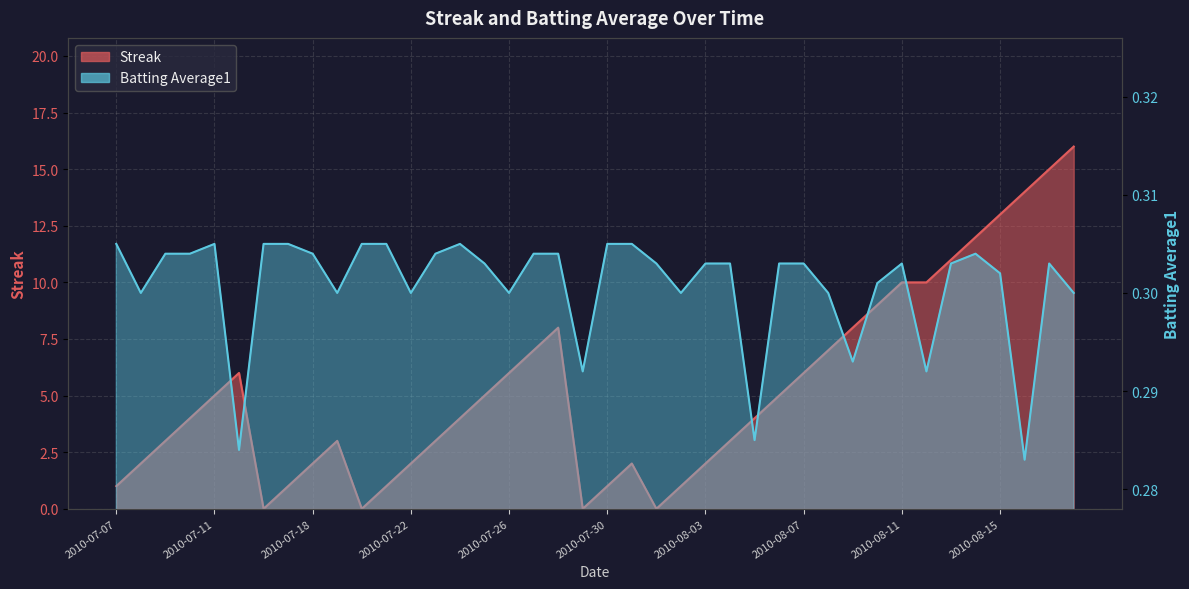

Is it true that Batting Average1 equals 0.3 at 2010-07-31?

True